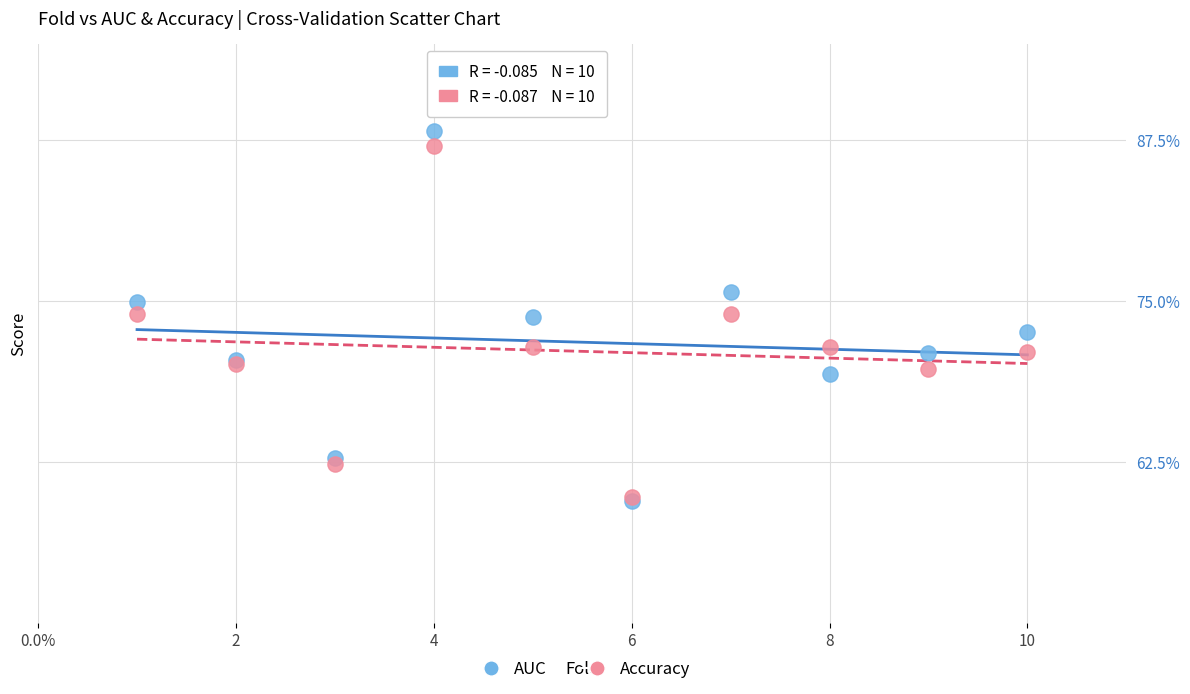

Which series reaches the maximum Y coordinate?

AUC